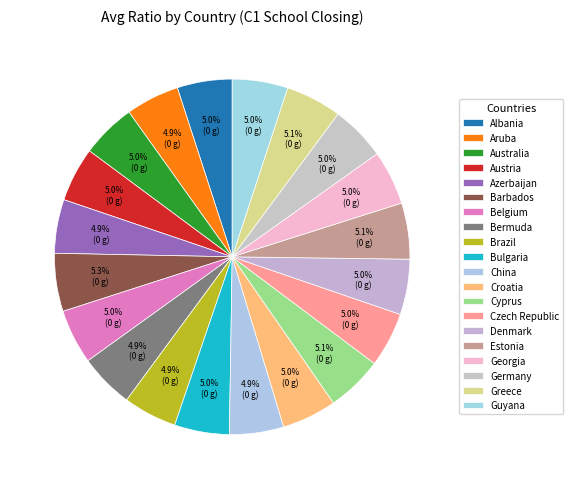

Is it true that Albania is 1% of the pie?

False